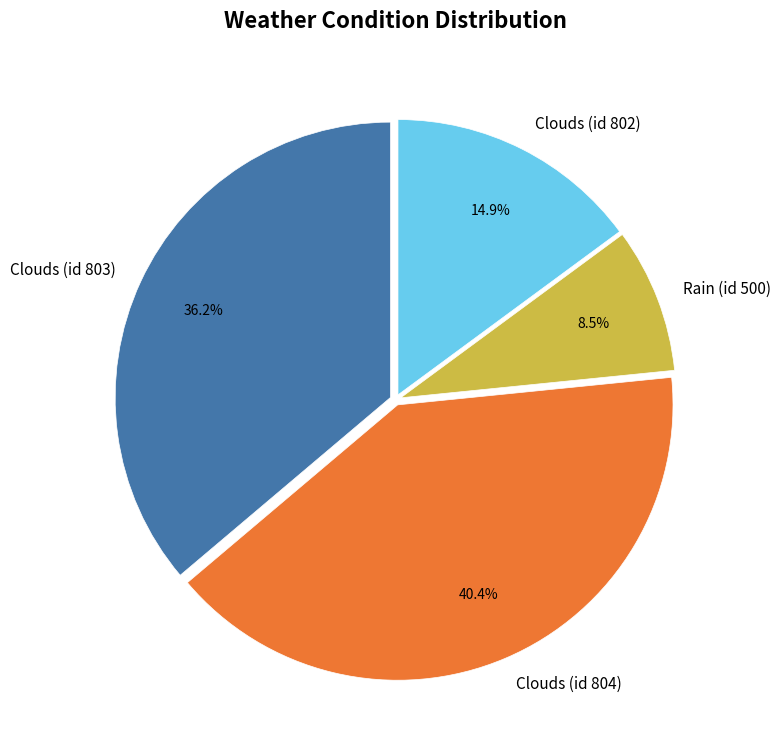

Between Rain (id 500) and Clouds (id 802), which is larger?

Clouds (id 802)